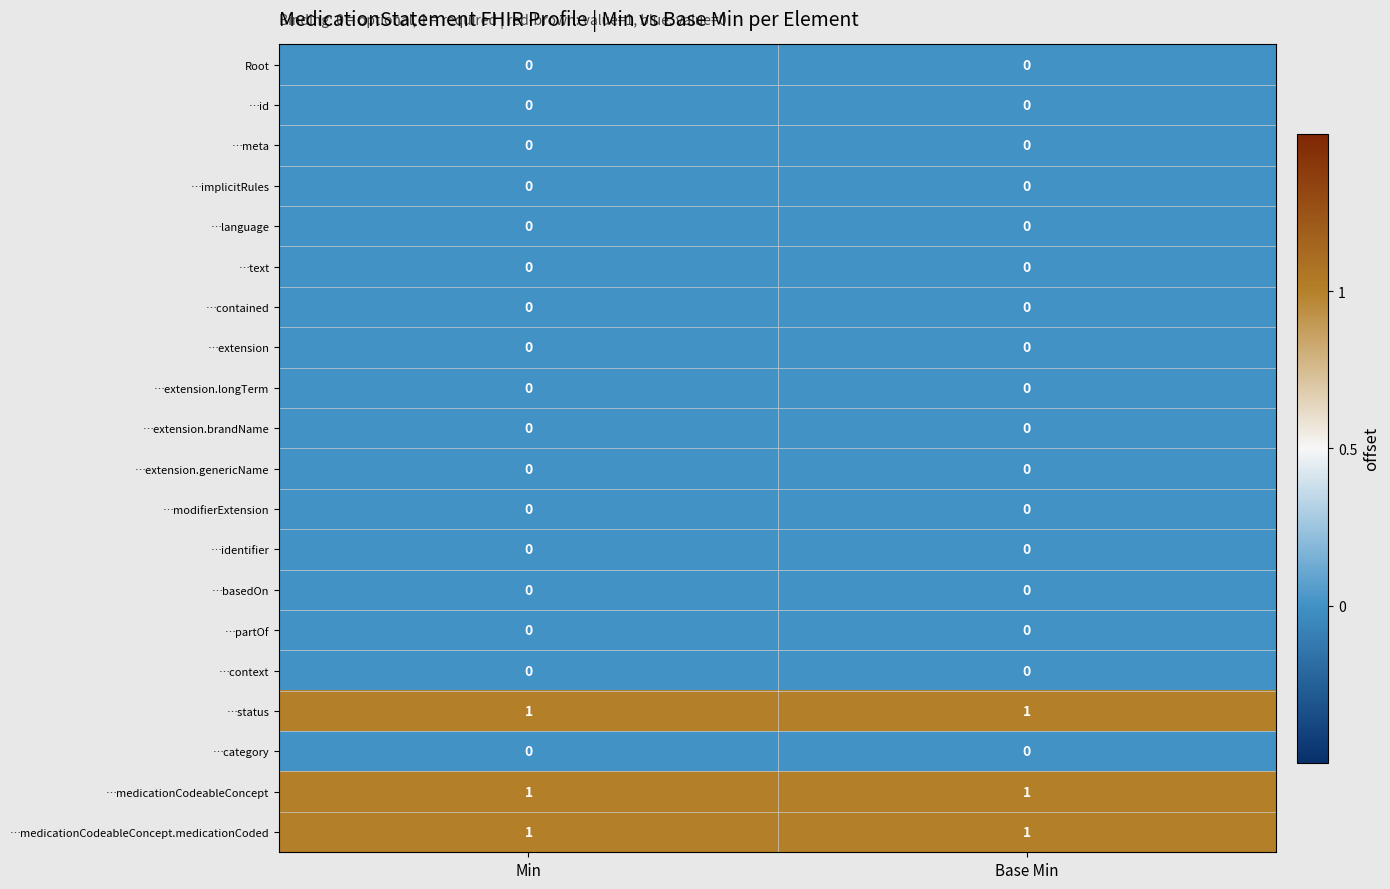

What is the total value across all series at Min?

3